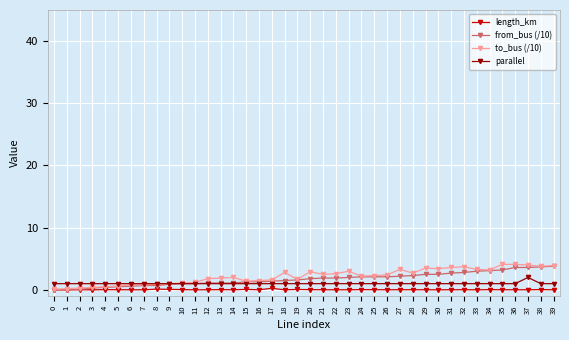

What is the value of the from_bus (/10) point at the 4th from the left?

0.3